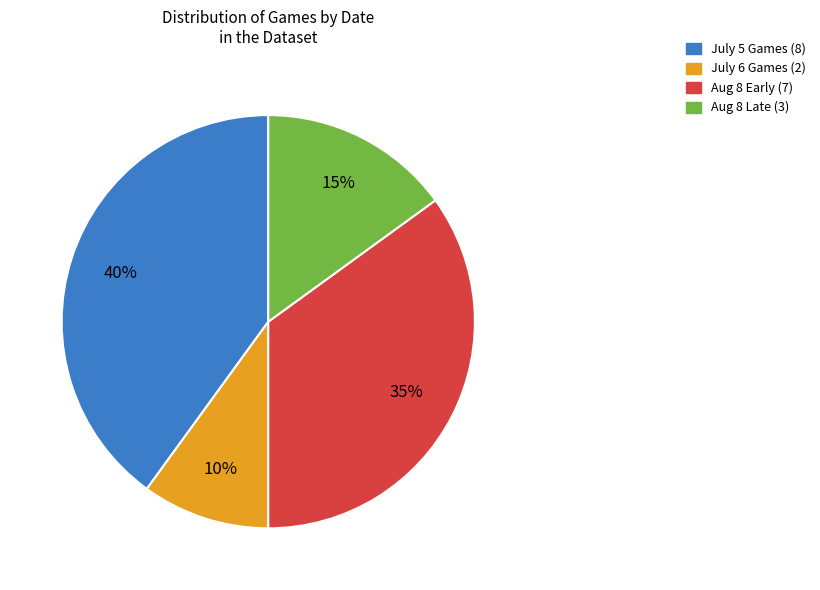

How many slices are in this pie chart?

4